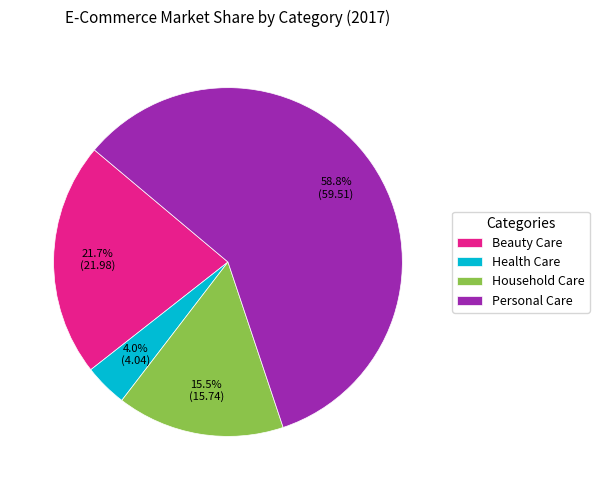

The Household Care slice represents 8% of the pie. True or false?

False